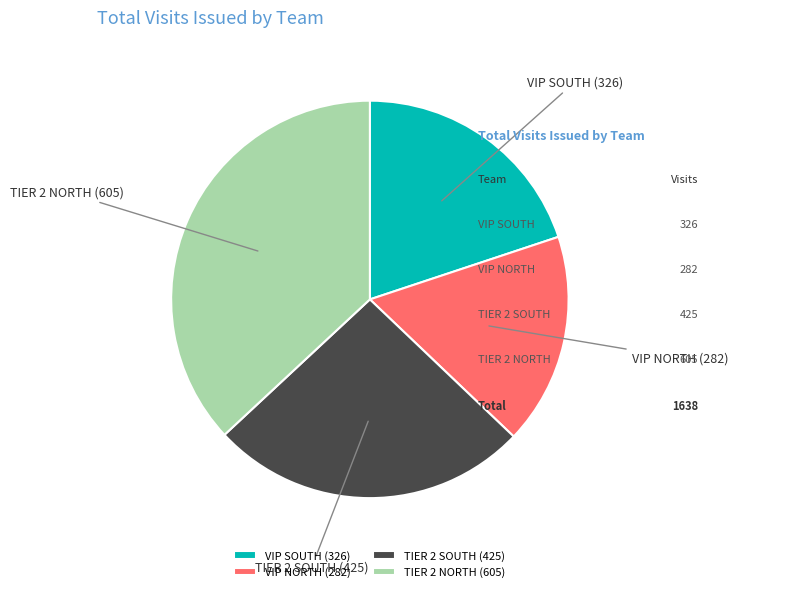

How many slices are in this pie chart?

4